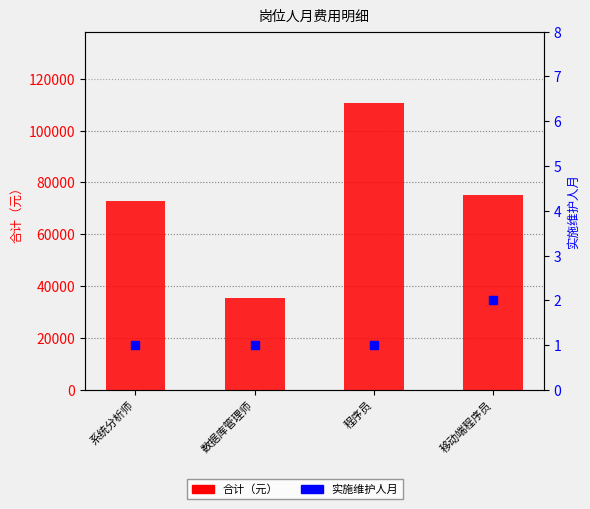

At how many categories does at least one series exceed 66390?

3